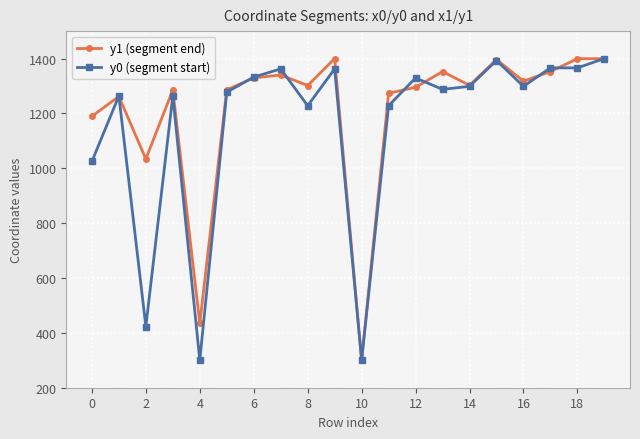

True or false: y1 (segment end) has more than 0 points higher than both neighbors.

True